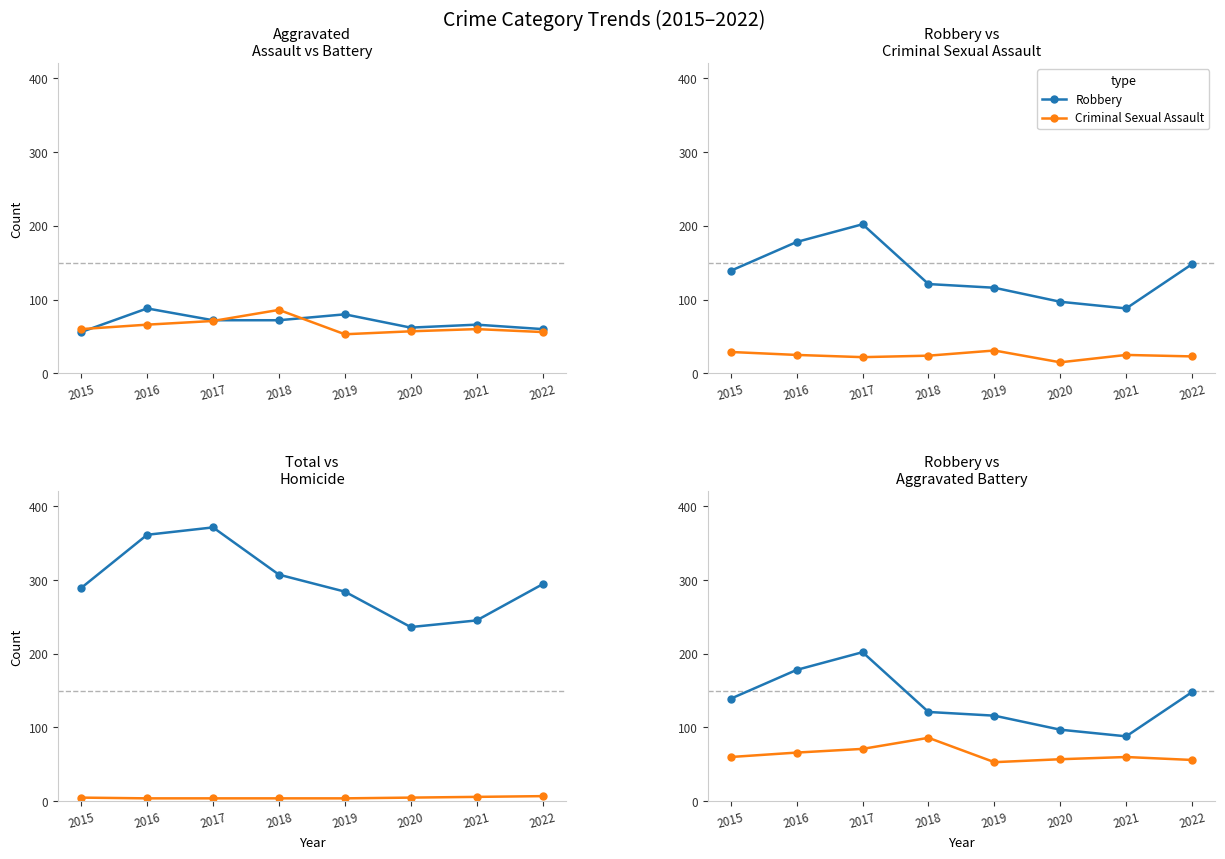

What is the difference between the Total values at 2017 and 2022?

77